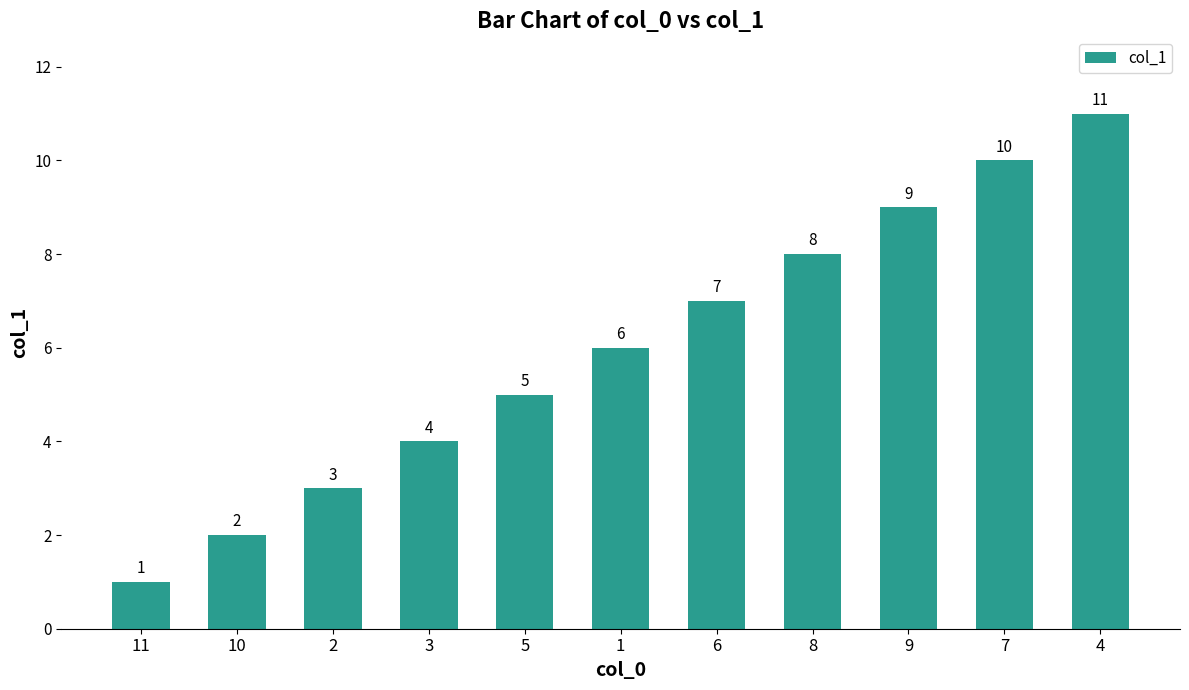

True or false: the data shows 9 at 1.

False